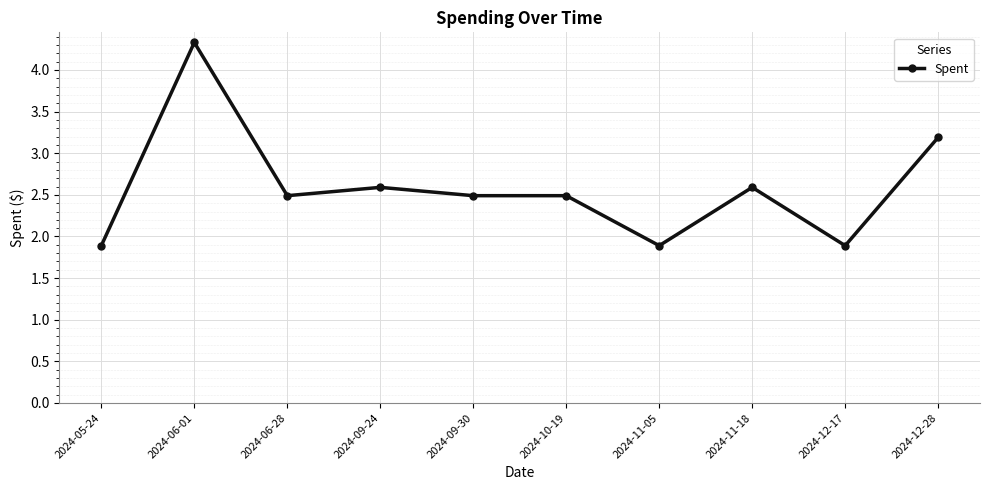

At which category does the data reach its first local valley?

2024-06-28